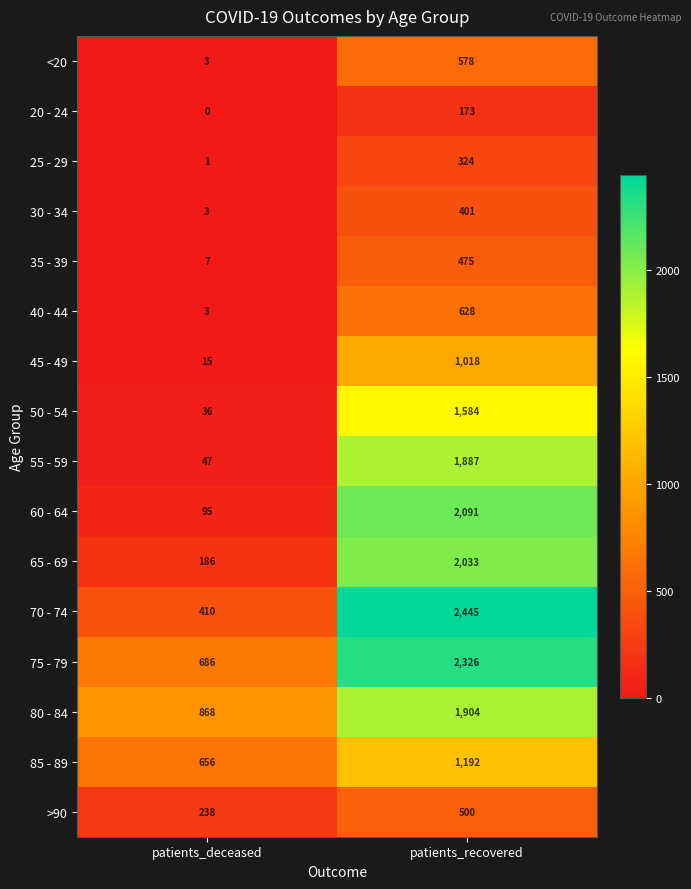

At which category does the chart reach its minimum across all series?

patients_deceased